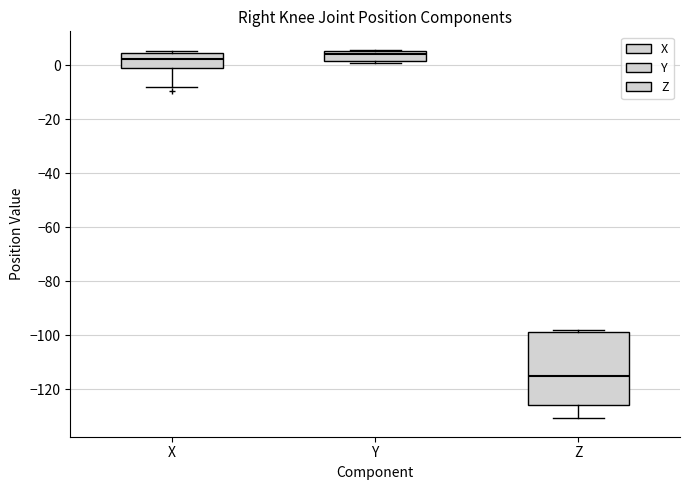

Where is the lower edge of the box for X on the y-axis? The values are not printed on the chart, so give them approximately, as read against the axis.

0